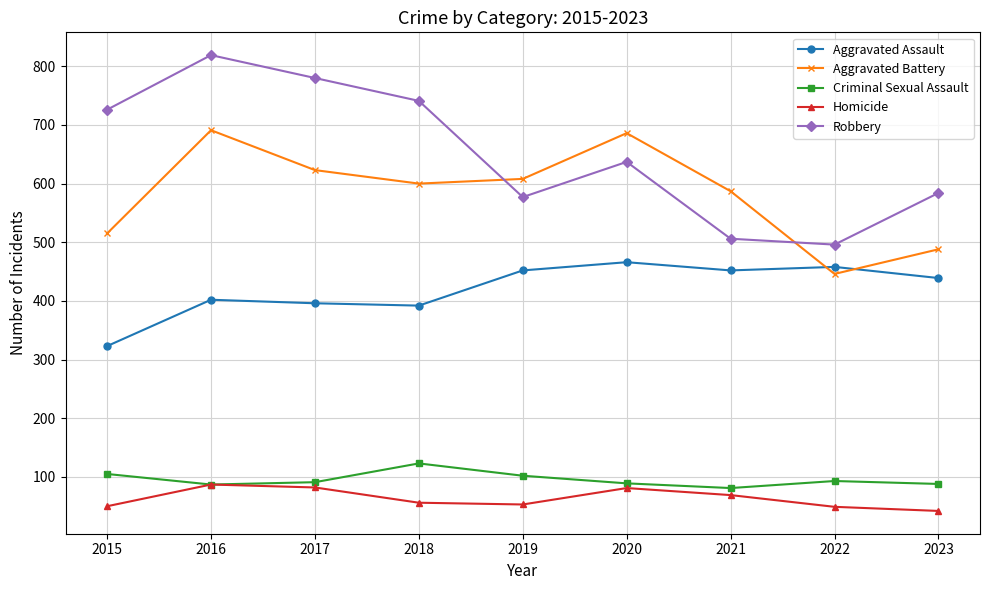

What is the difference between the highest and lowest values at 2015?

676